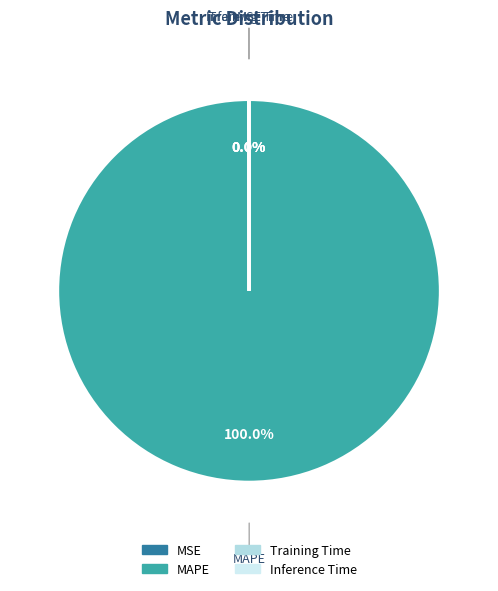

What is the largest slice in the pie chart?

MAPE